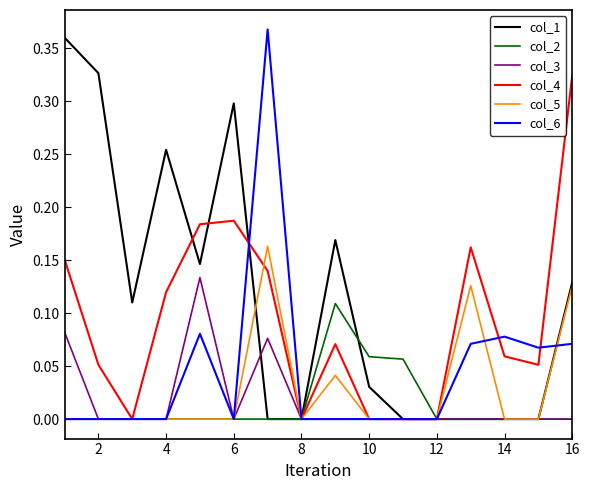

Which series has the largest total across all categories?

col_1